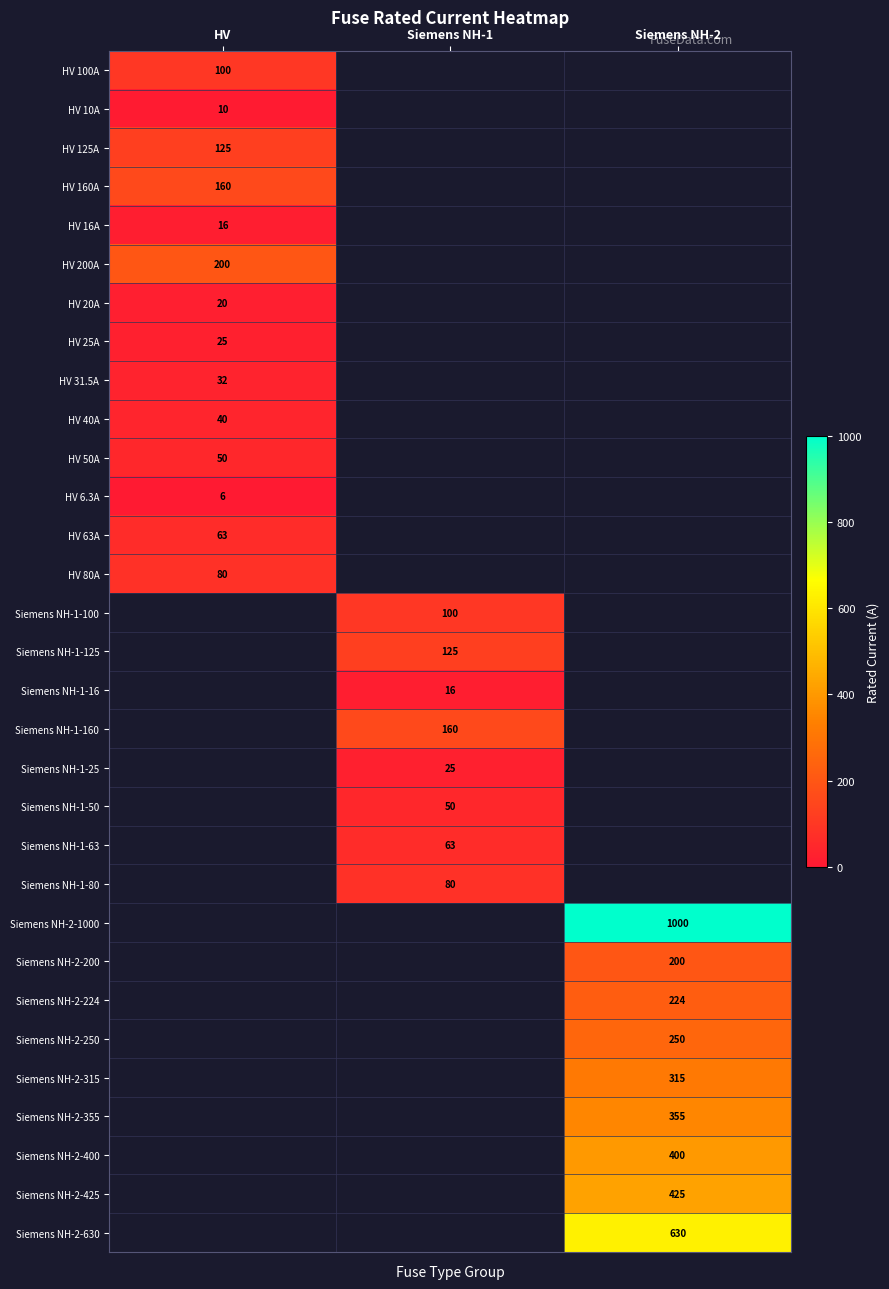

The HV 25A series shows 10 at HV. True or false?

False